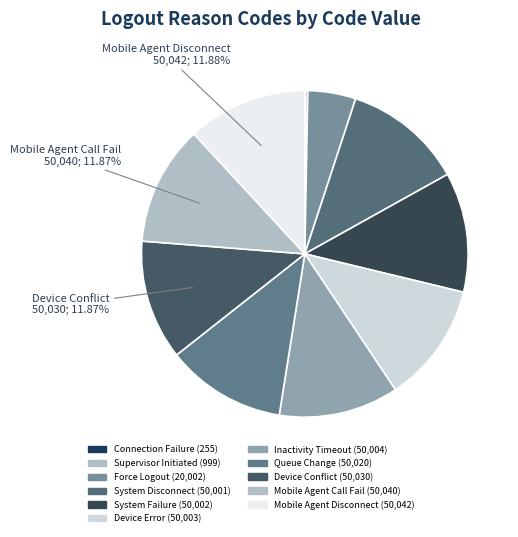

Rank the categories by value from highest to lowest.

Mobile Agent Disconnect, Mobile Agent Call Fail, Device Conflict, Queue Change, Inactivity Timeout, Device Error, System Failure, System Disconnect, Force Logout, Supervisor Initiated, Connection Failure